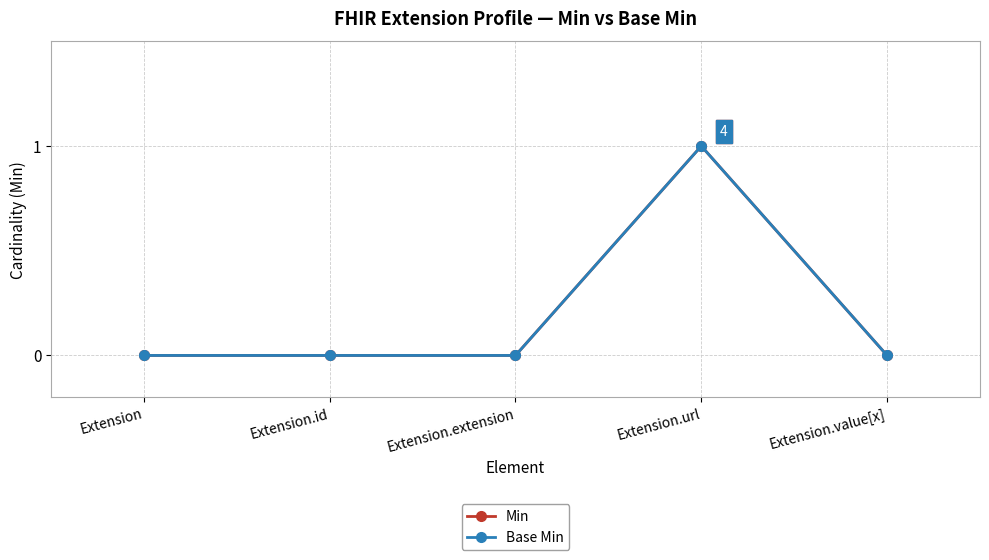

Which category has the highest value across all series?

Extension.url